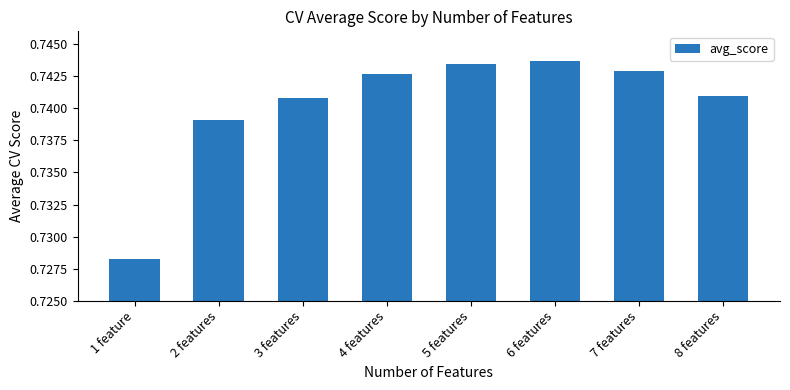

Between 3 features and 4 features, which is larger?

4 features